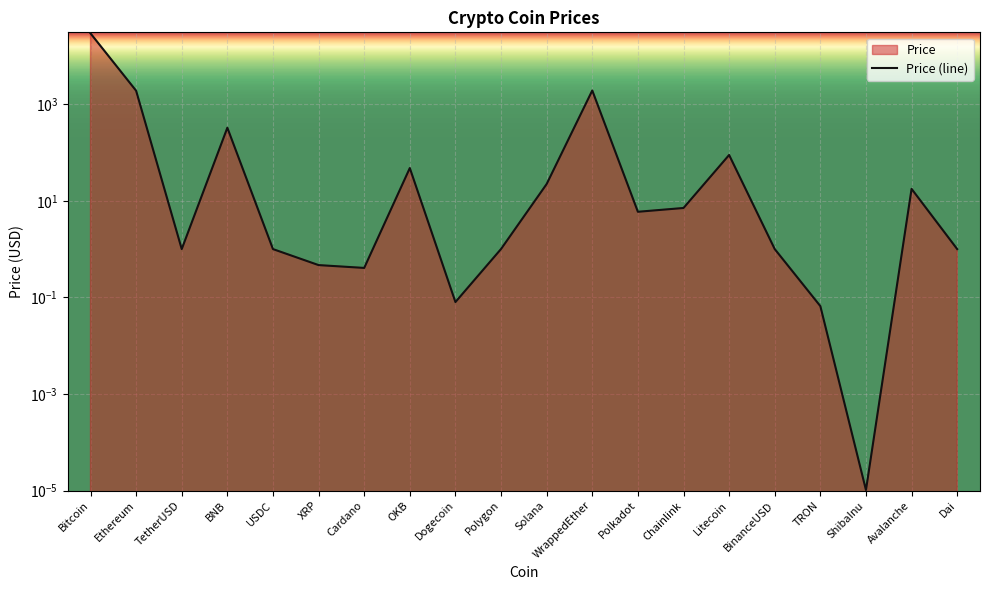

Reading left to right, what are all the values shown in this chart?

Bitcoin=29416.5	Ethereum=1906.7	TetherUSD=1.0	BNB=326.6	USDC=1.0	XRP=0.5	Cardano=0.4	OKB=47.8	Dogecoin=0.1	Polygon=1.0	Solana=22.3	WrappedEther=1929.2	Polkadot=5.9	Chainlink=7.1	Litecoin=89.1	BinanceUSD=1.0	TRON=0.1	ShibaInu=0.0	Avalanche=17.7	Dai=1.0